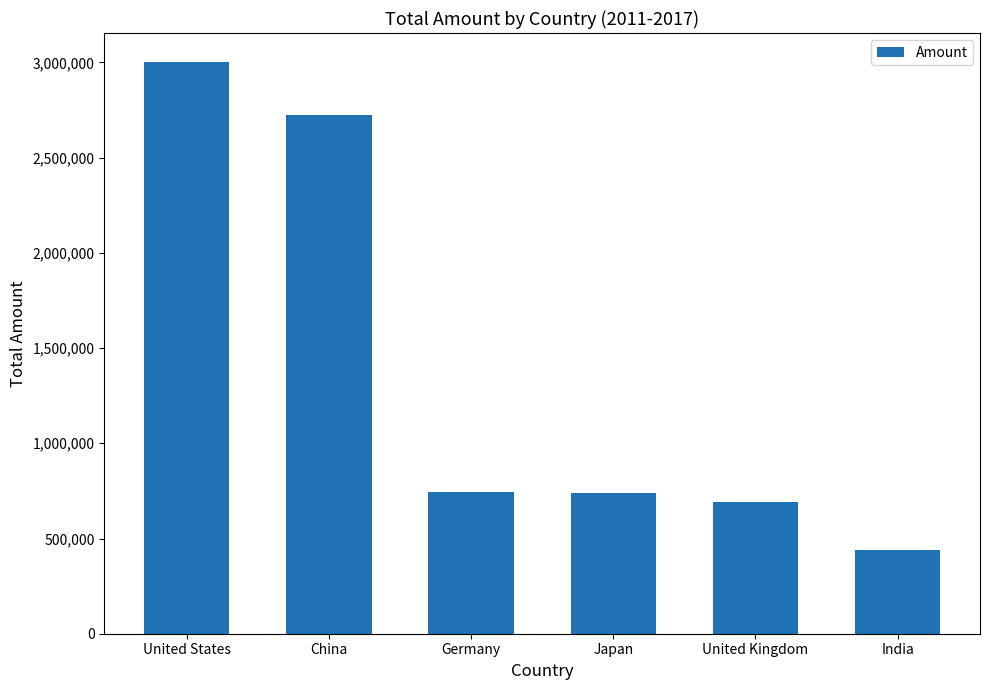

What is the change in value from United States to China?

-278969.6